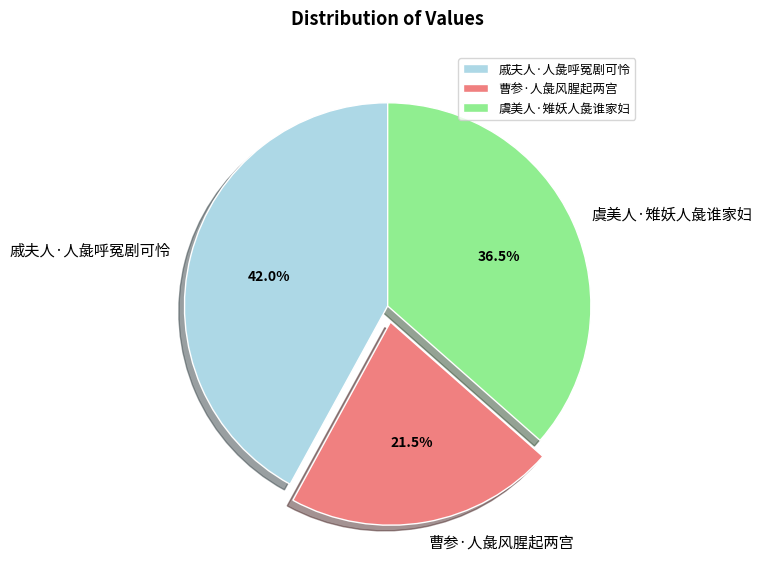

What portion of the pie excludes 虞美人·雉妖人彘谁家妇?

63.5%